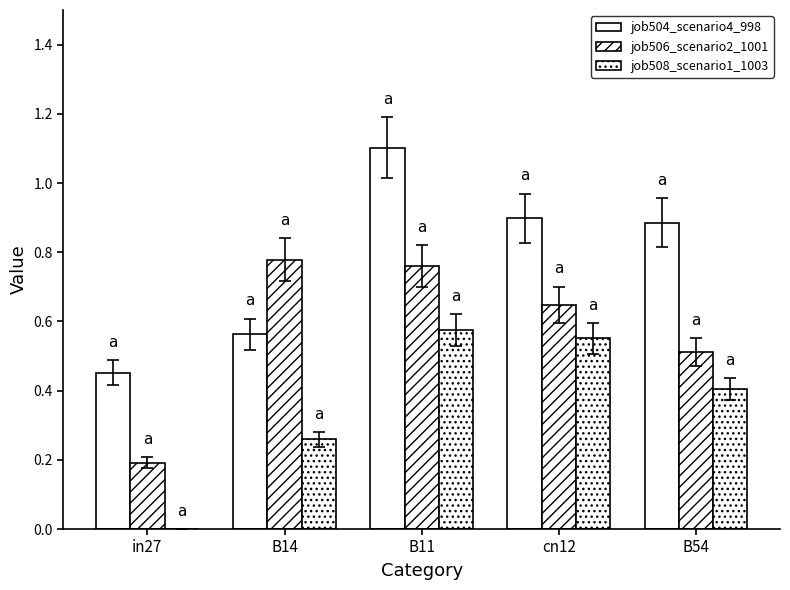

Which series has the largest total across all categories?

job504_scenario4_998